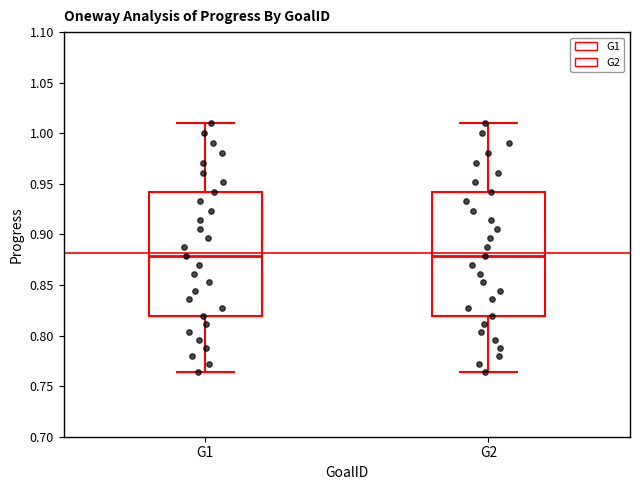

Reading left to right, transcribe this box plot: for each box, give where its median line is, the range the box spans, and where its two whiskers end, as read against the y-axis. The values are not printed on the chart, so give them approximately, as read against the axis.

G1: median 0.880, box 0.820 to 0.940, whiskers 0.765 to 1.010
G2: median 0.880, box 0.820 to 0.940, whiskers 0.765 to 1.010